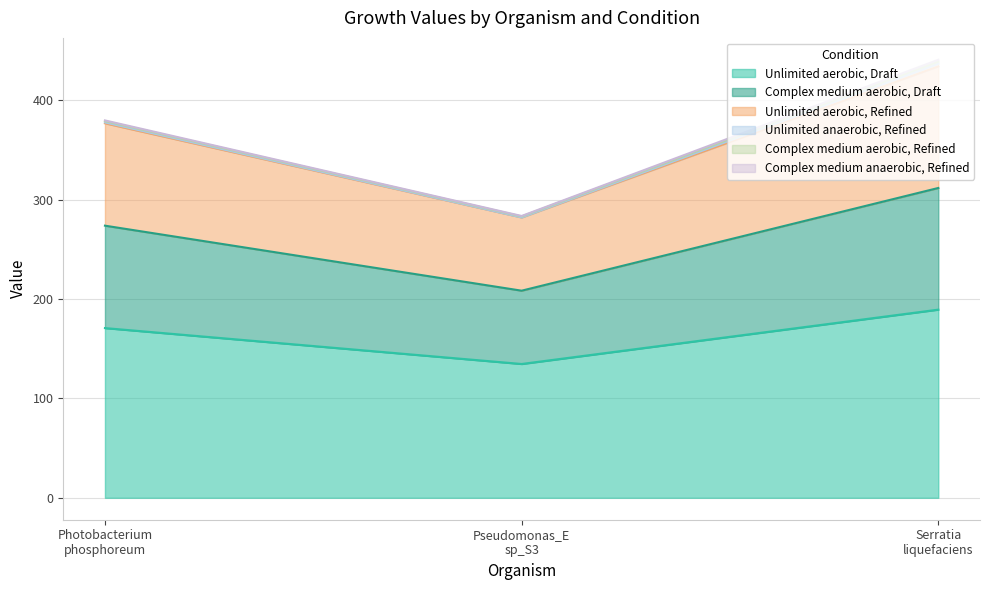

What is the lowest value of the Unlimited aerobic, Draft series?

134.7